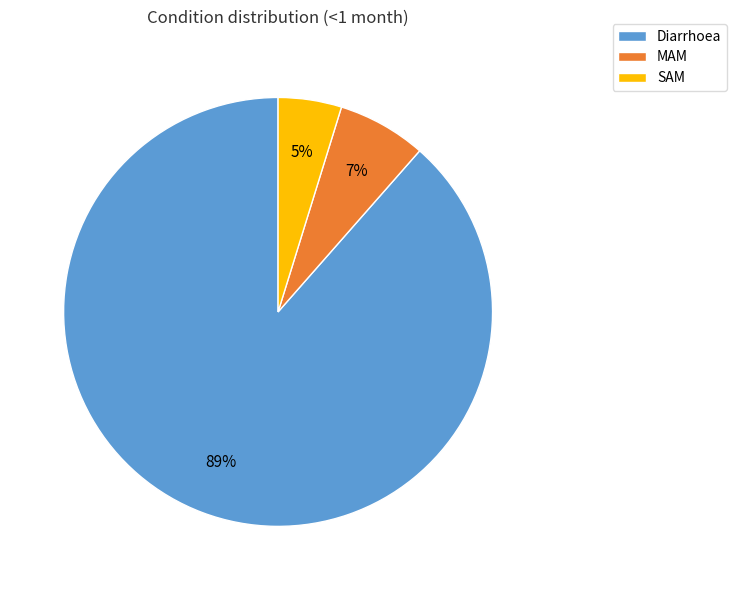

Which category has the biggest portion of the pie?

Diarrhoea